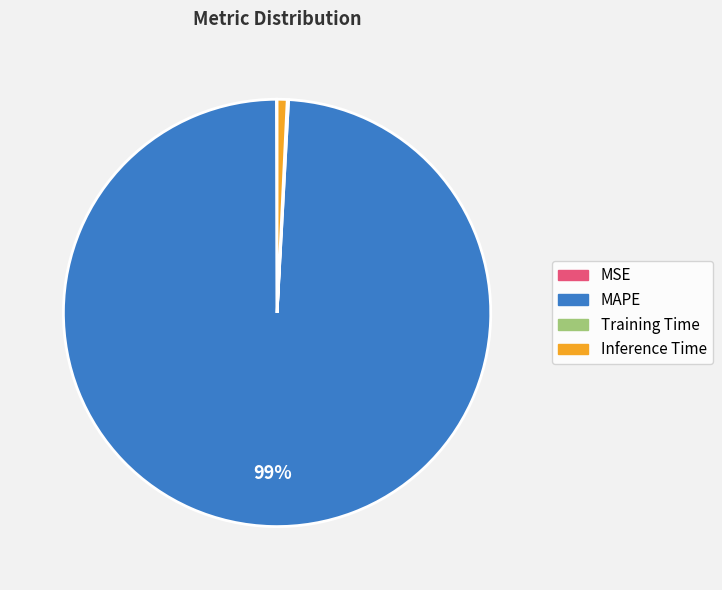

True or false: MAPE accounts for 99% of the total.

True